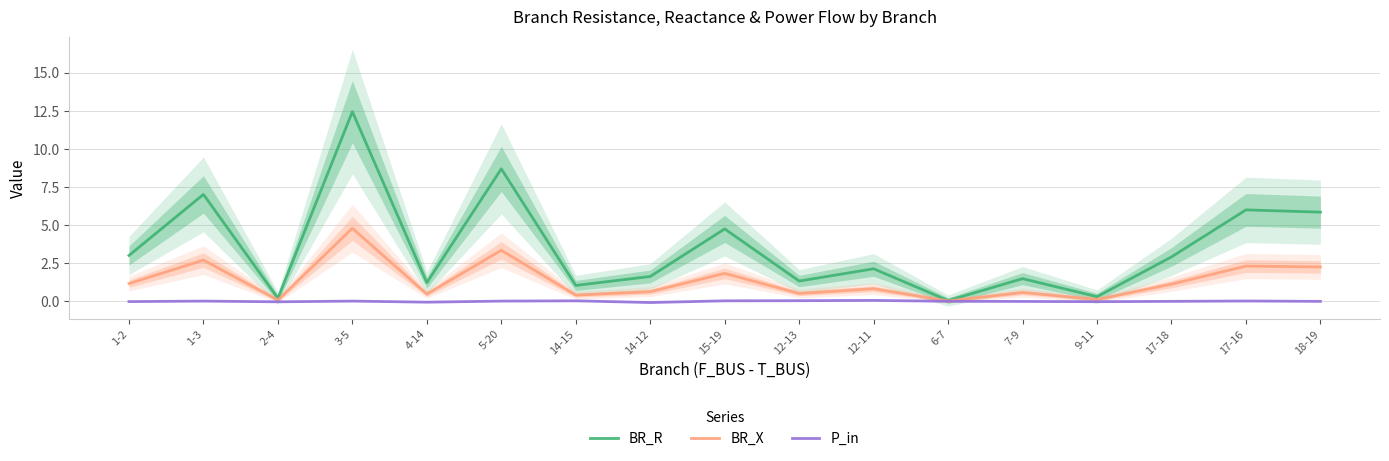

True or false: BR_R and BR_X cross at least once.

False